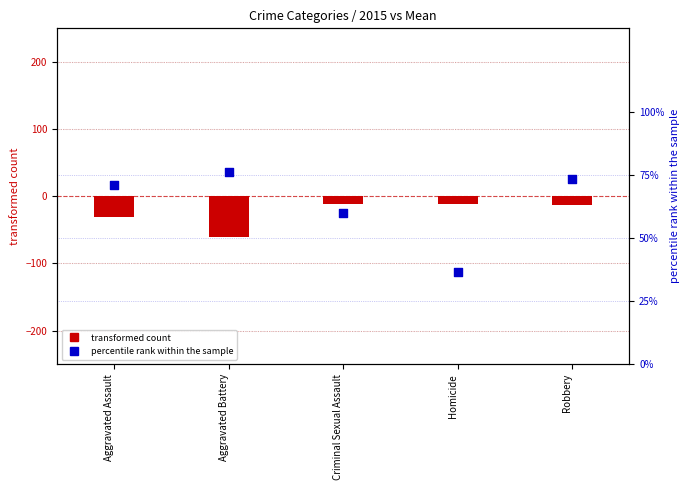

Which series has the widest spread of Y values?

transformed count